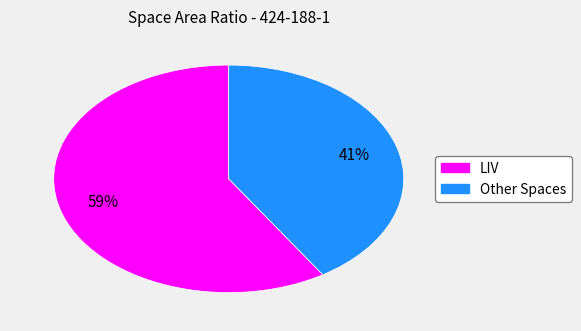

Count the number of slices in the pie.

2